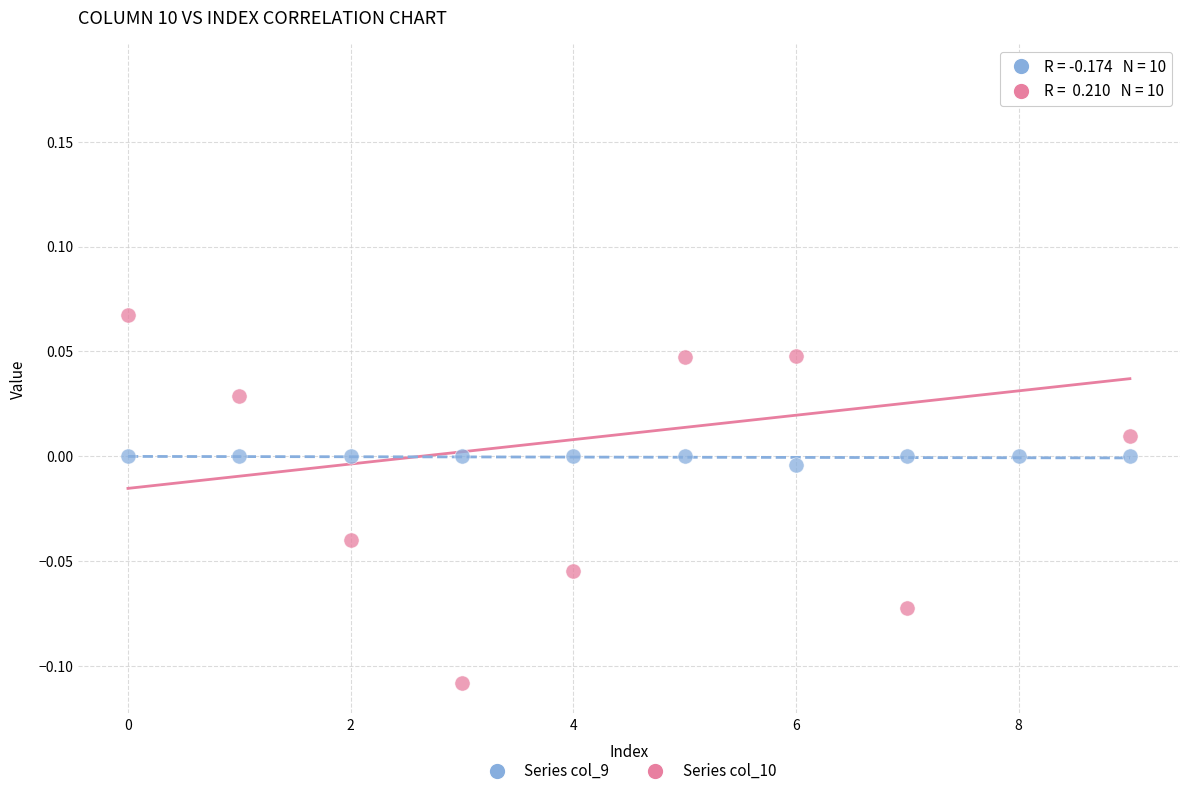

Across all data points, what is the range of Y values (max minus min)?

0.3